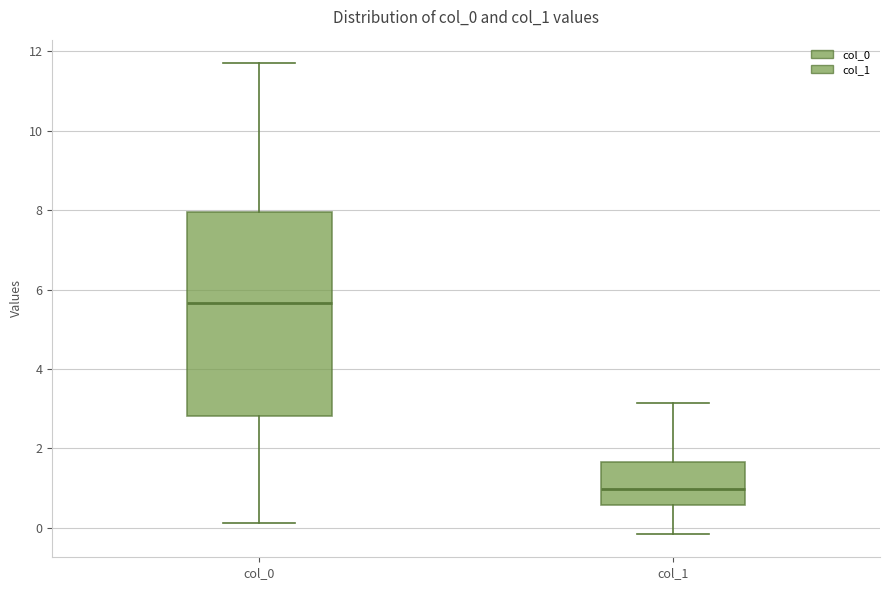

Where does the lower whisker of the box for col_1 end on the y-axis? The values are not printed on the chart, so give them approximately, as read against the axis.

-0.2